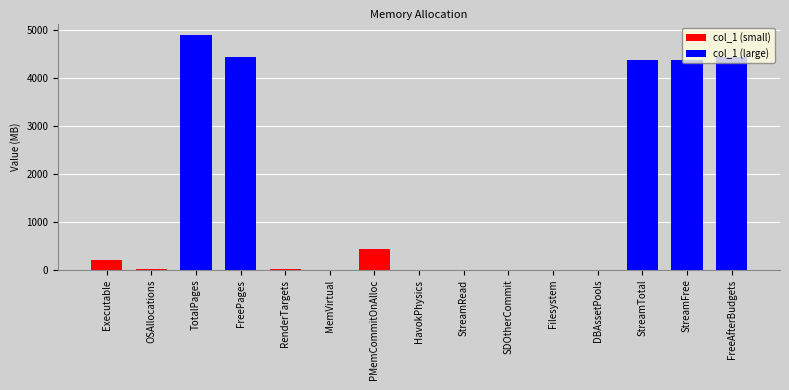

How many series are shown in this chart?

1